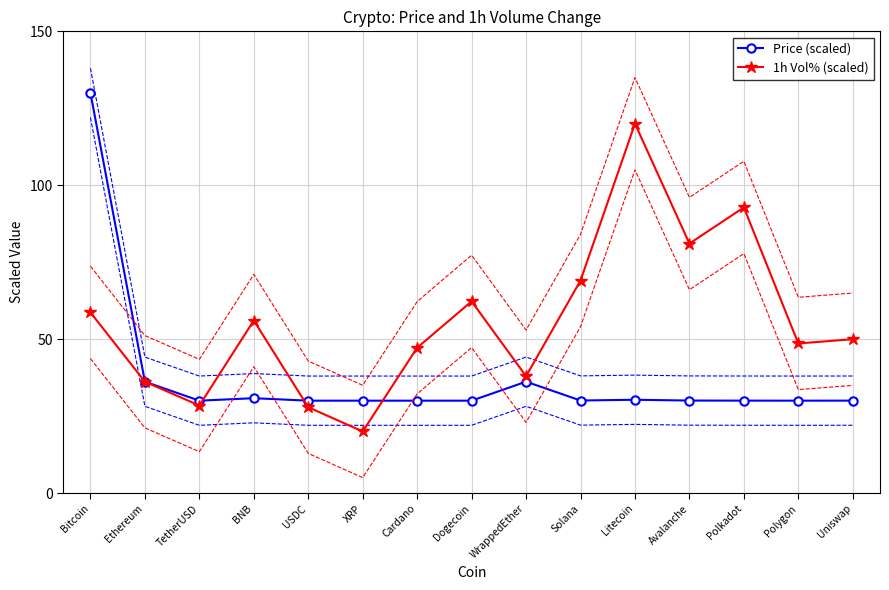

At how many categories does at least one series exceed 49?

8